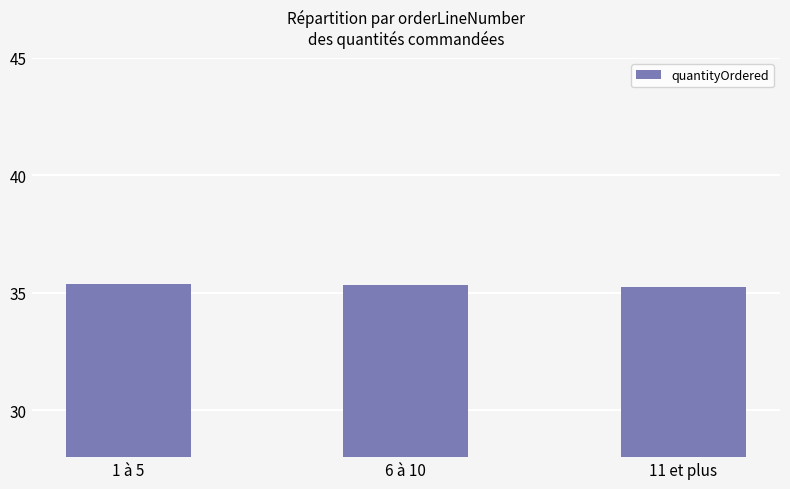

What is the ratio of the value at 1 à 5 to the value at 11 et plus?

1.0